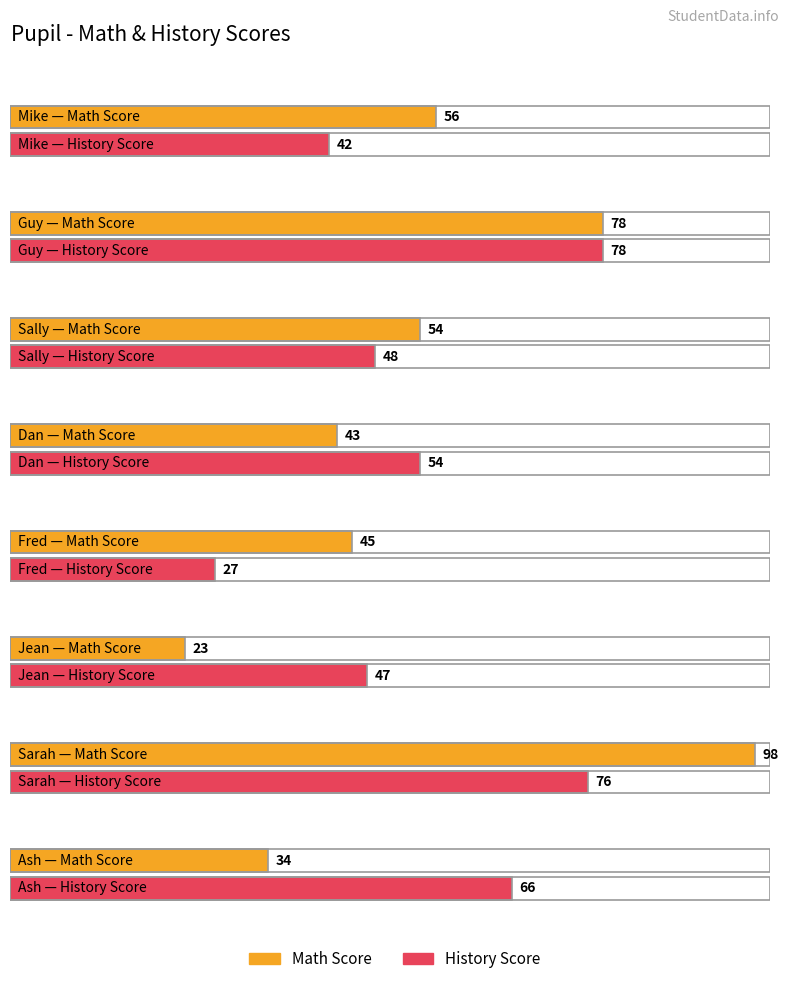

What is the label of the 5th bar from the right?

Dan